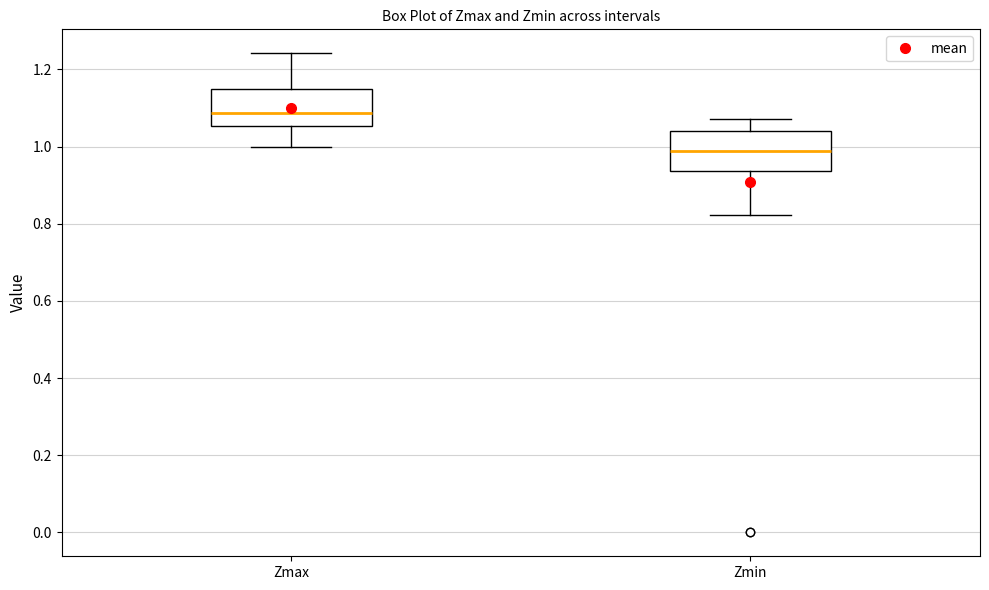

Reading left to right, read every box against the y-axis: the position of its median line, the range the box covers, and the ends of its whiskers. The values are not printed on the chart, so give them approximately, as read against the axis.

Zmax: median 1.08, box 1.06 to 1.14, whiskers 1.00 to 1.24
Zmin: median 0.98, box 0.94 to 1.04, whiskers 0.82 to 1.08